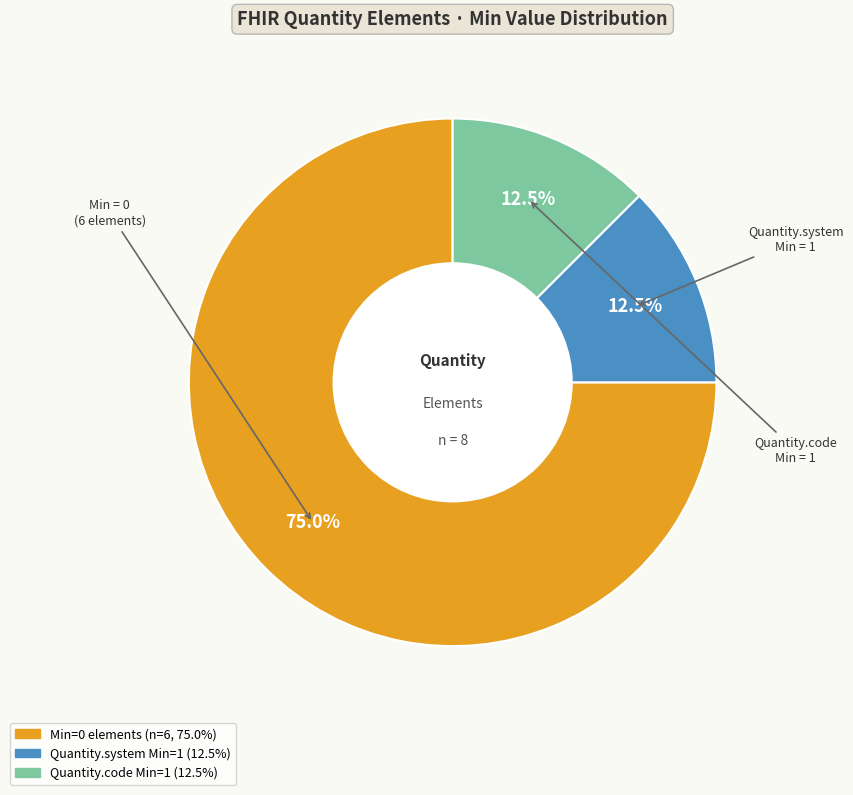

Does any single category account for the majority?

Yes